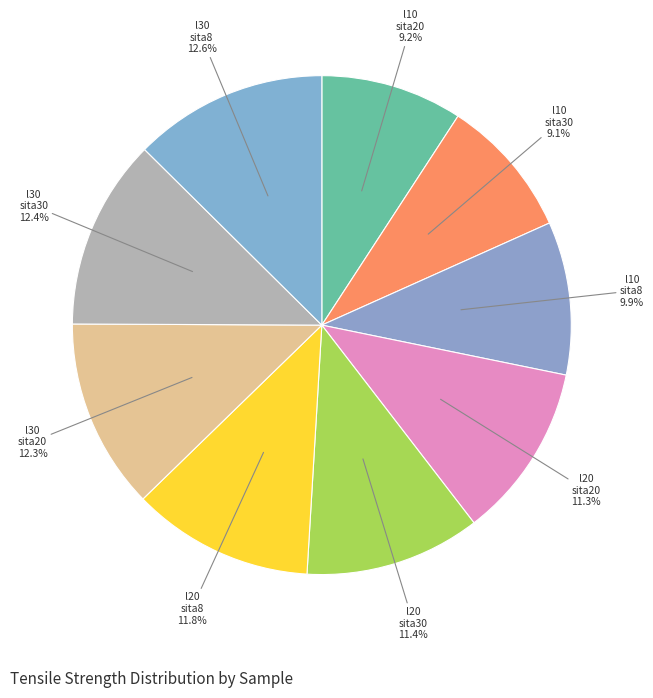

Which category has the biggest portion of the pie?

kasa_ela_l30_sita8